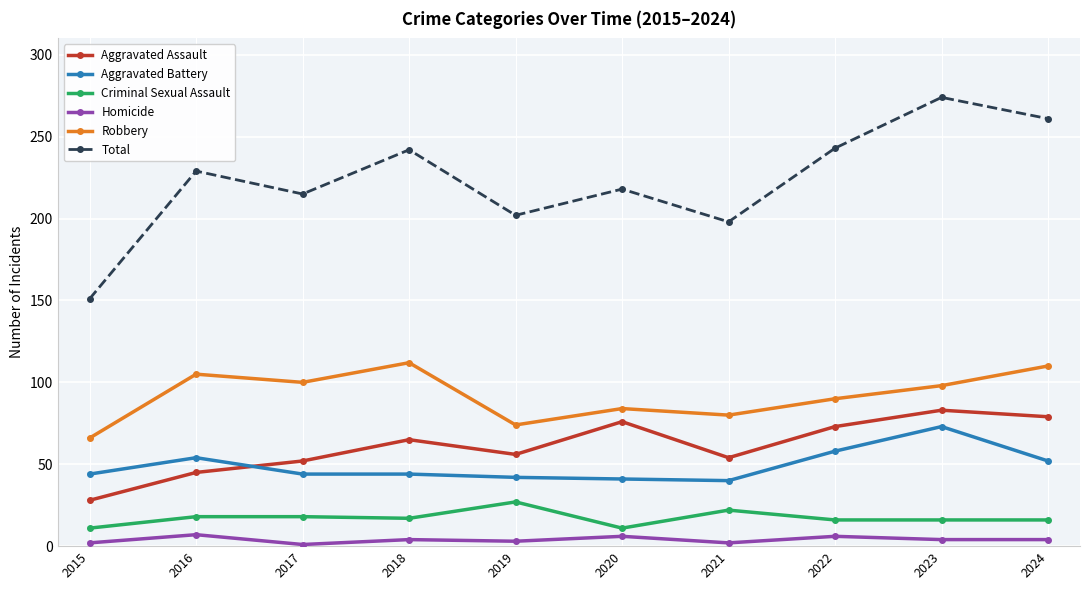

True or false: Robbery has a value of 80 at 2021.

True